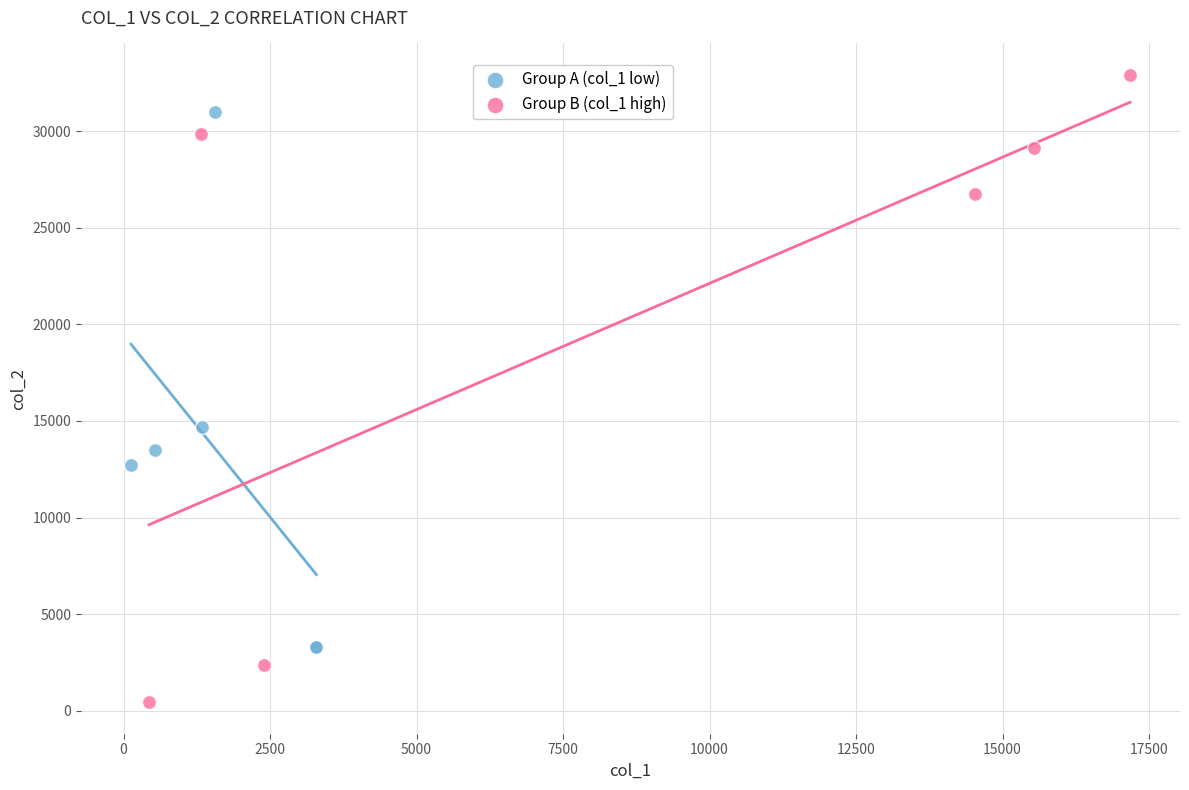

Which series contains the lowest Y value?

Group B (col_1 high)